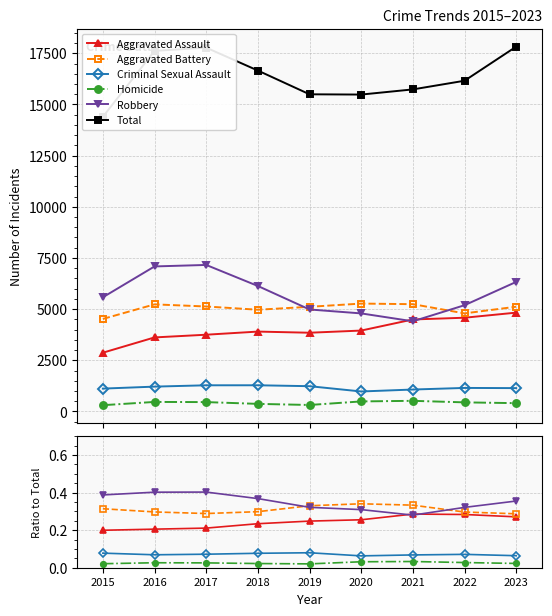

What are all the series names shown in the legend?

Aggravated Assault, Aggravated Battery, Criminal Sexual Assault, Homicide, Robbery, Total